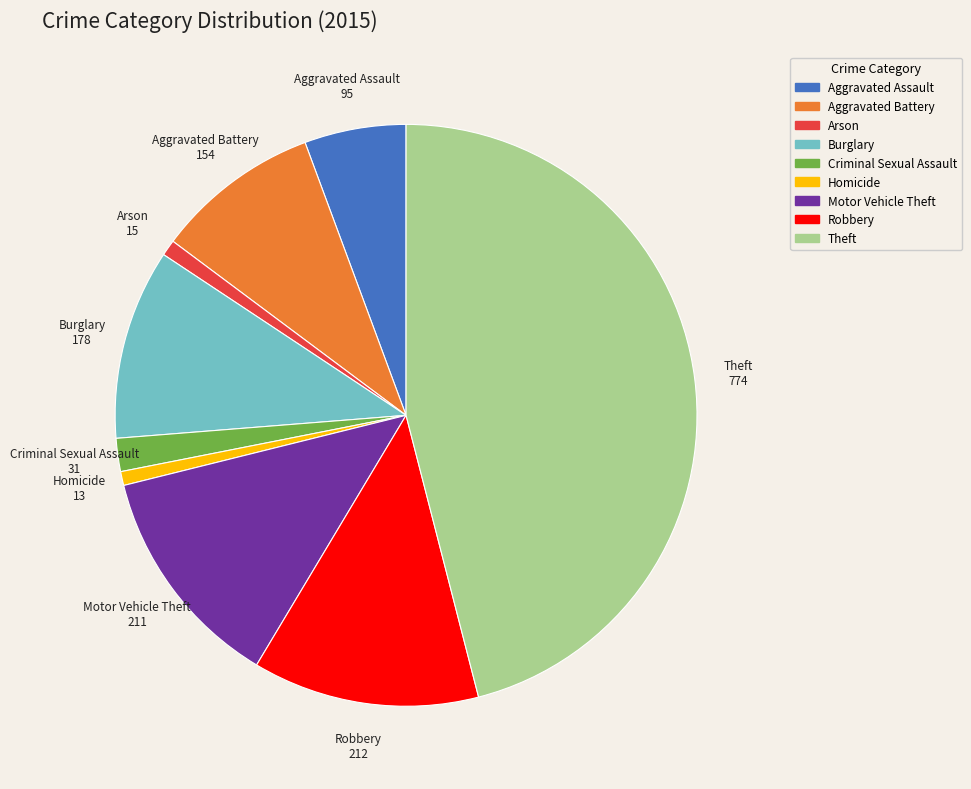

Which has a higher value, Homicide or Aggravated Battery?

Aggravated Battery